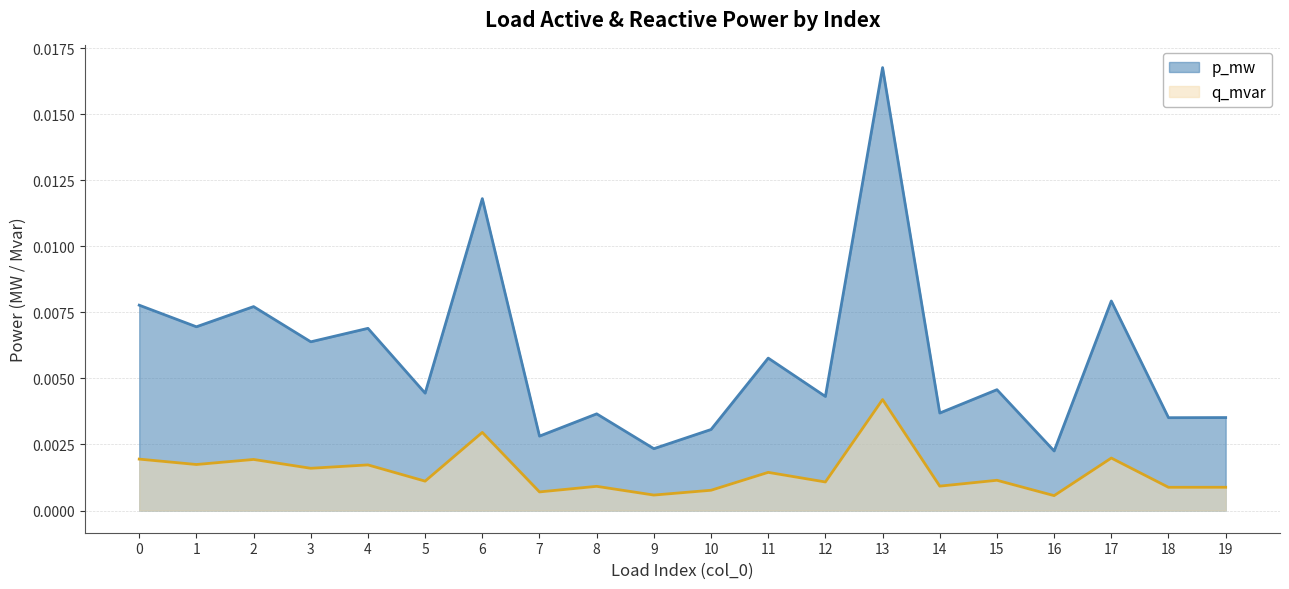

Rank the series by their average value, from highest to lowest.

p_mw, q_mvar